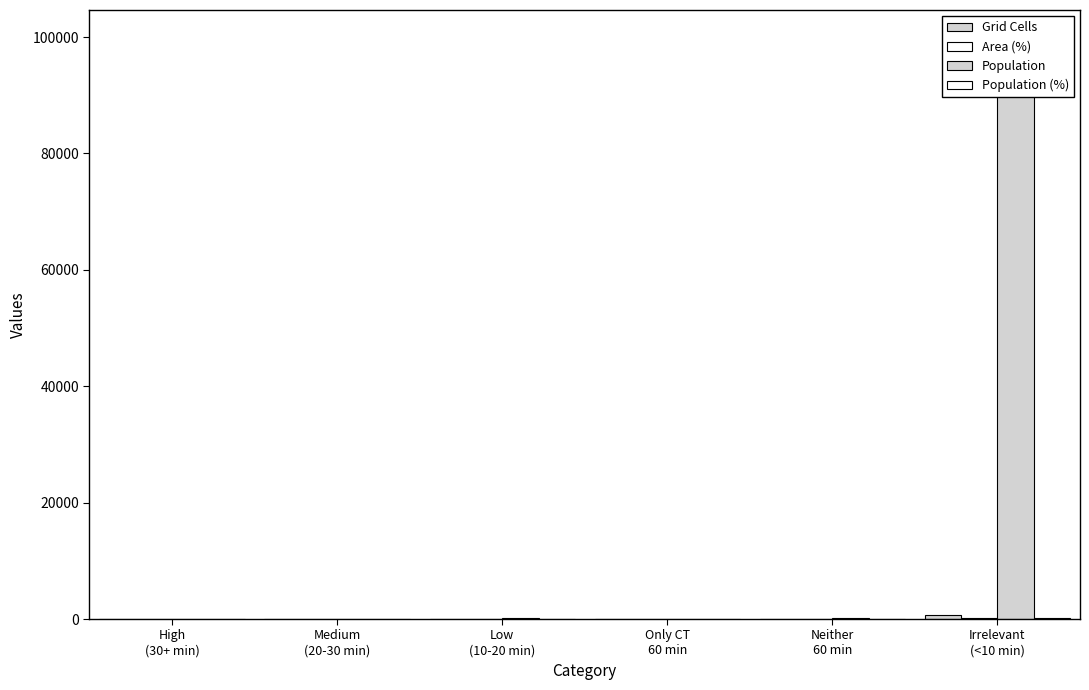

What is the label of the 2nd bar from the right?

Neither
60 min